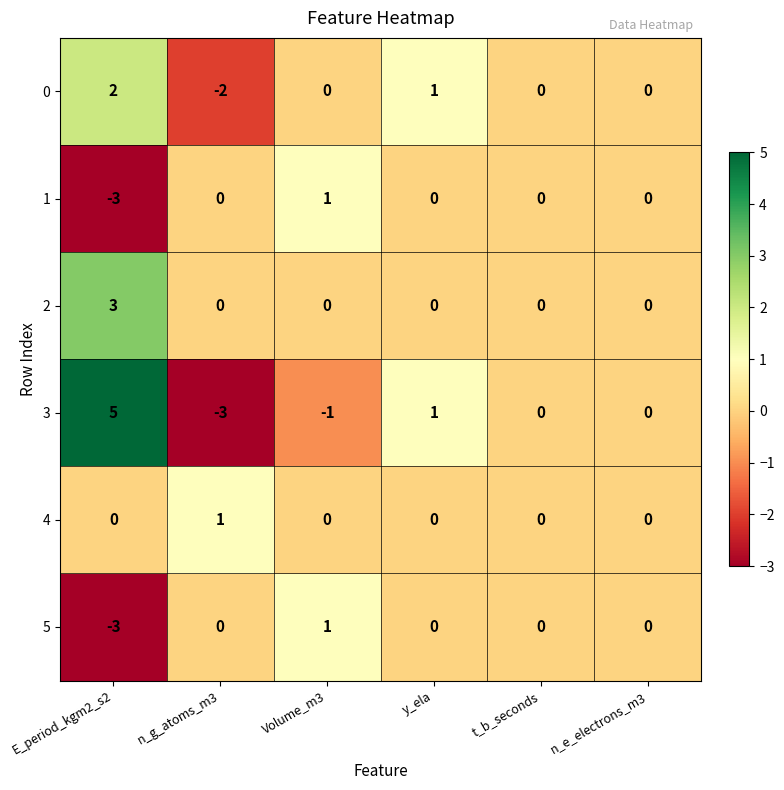

The 0 series shows 3 at E_period_kgm2_s2. True or false?

False